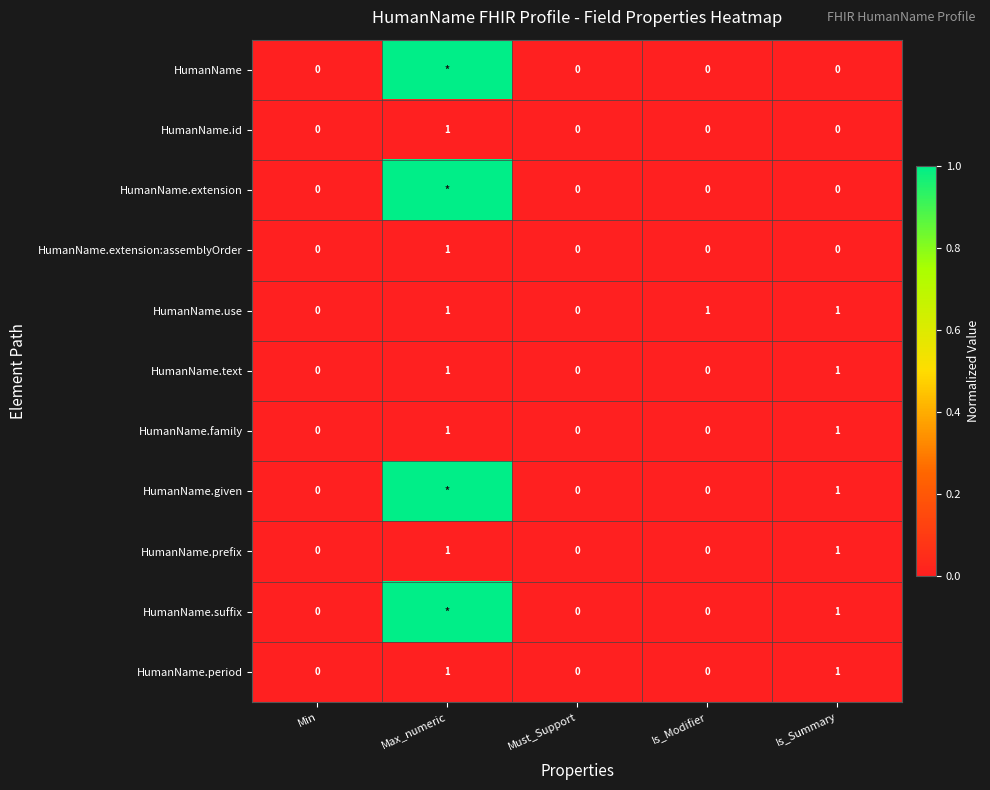

Which category has the highest value across all series?

Max_numeric